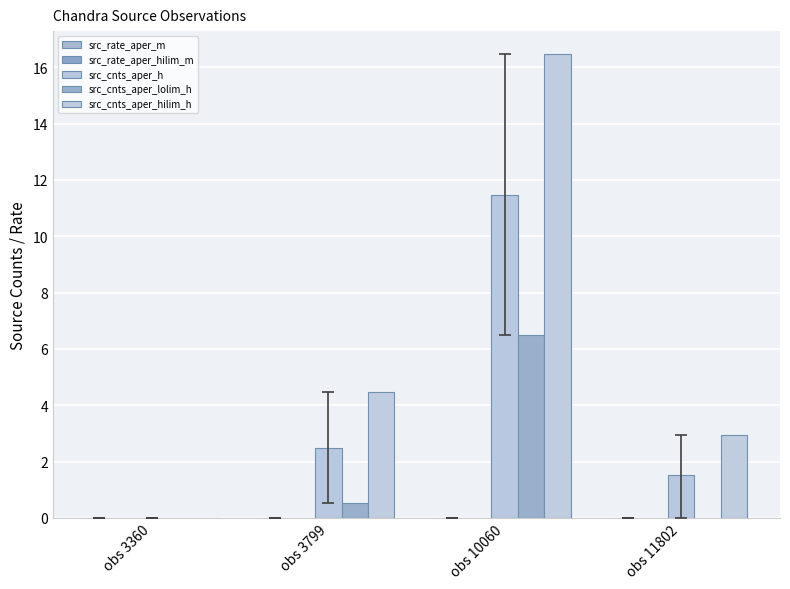

At which label does src_cnts_aper_hilim_h first exceed 4?

obs 3799